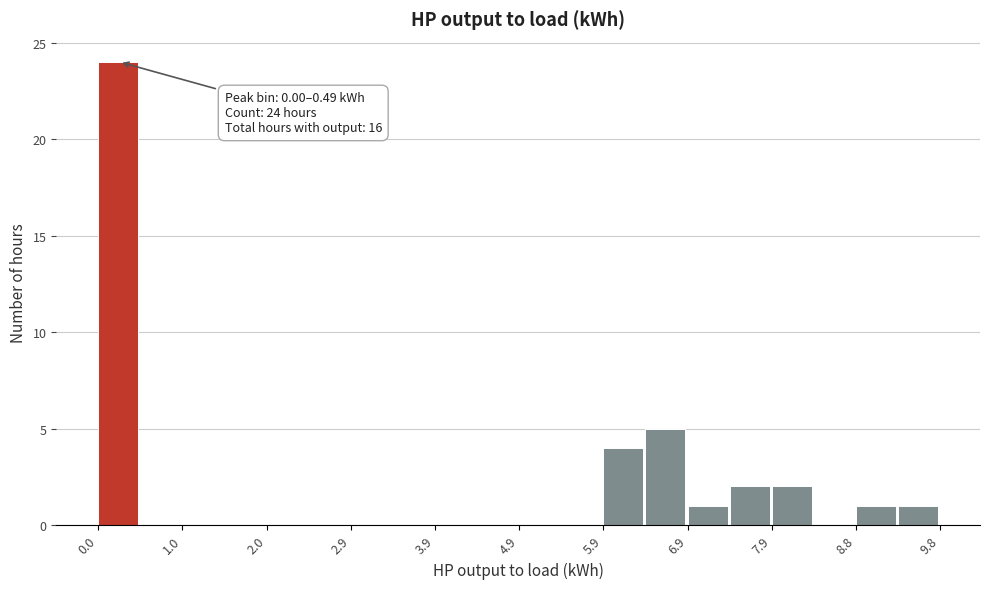

Which range on the x-axis has the tallest bar?

0.0 to 0.5